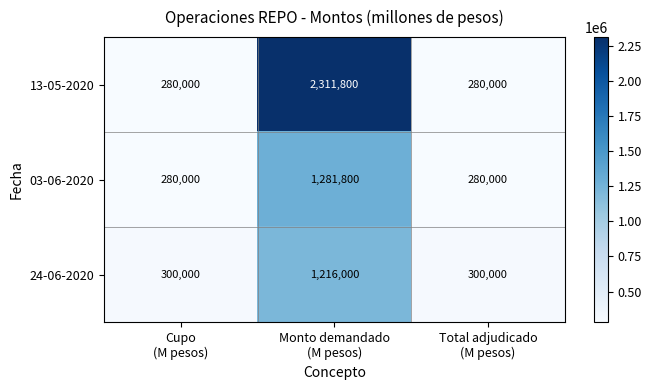

Which series has the largest total across all categories?

13-05-2020